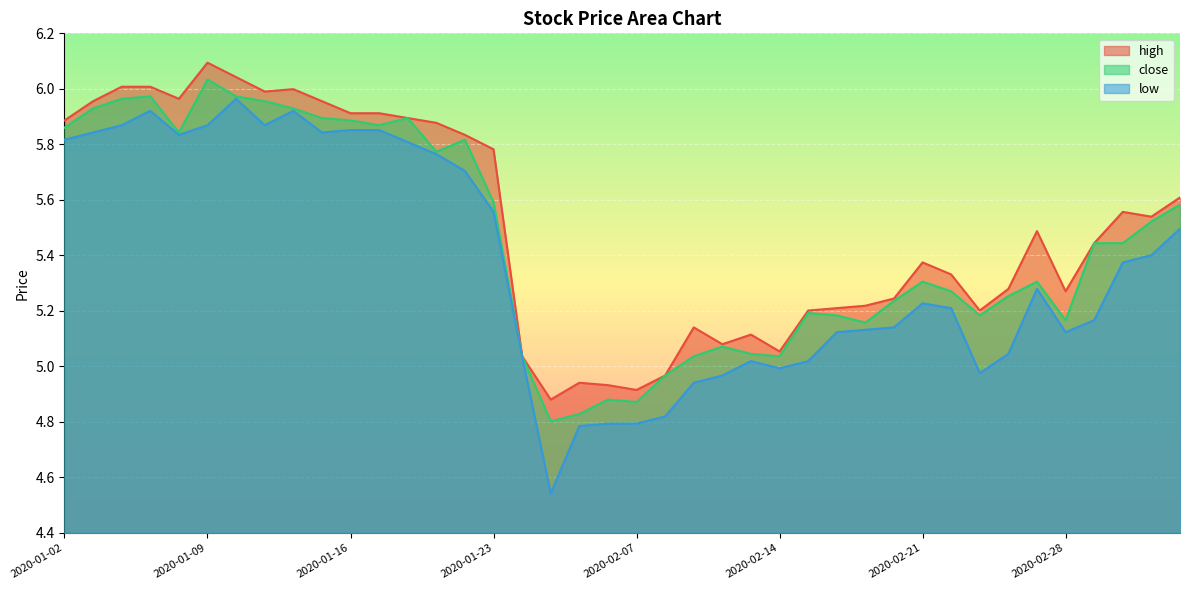

Is it true that high equals 5.9 at 2020-01-16?

True